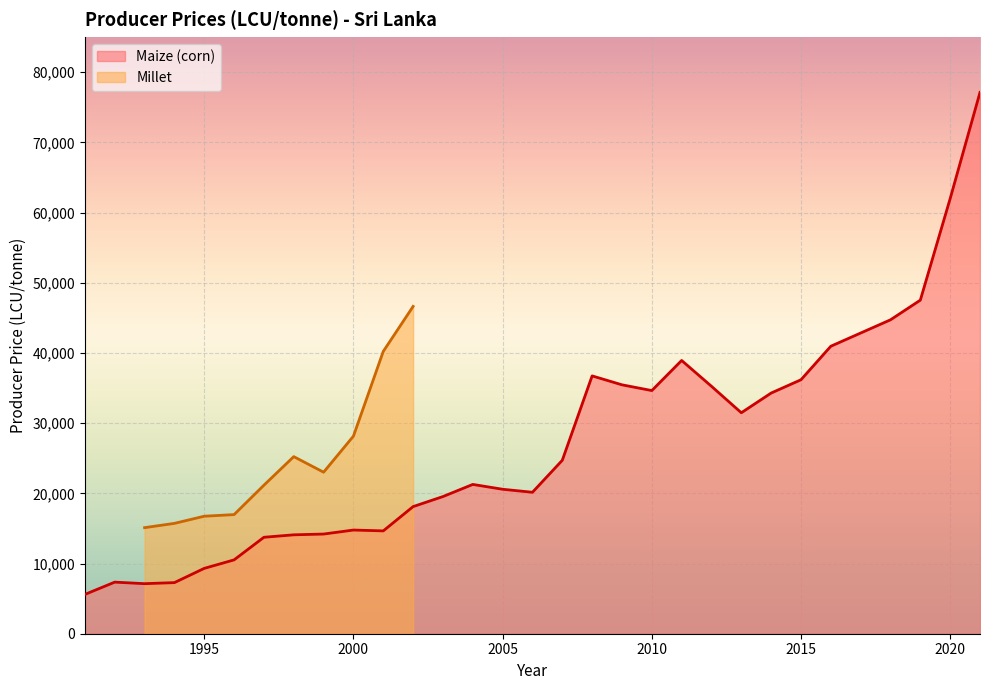

Is it true that Maize (corn) equals 14770.0 at 2000?

True